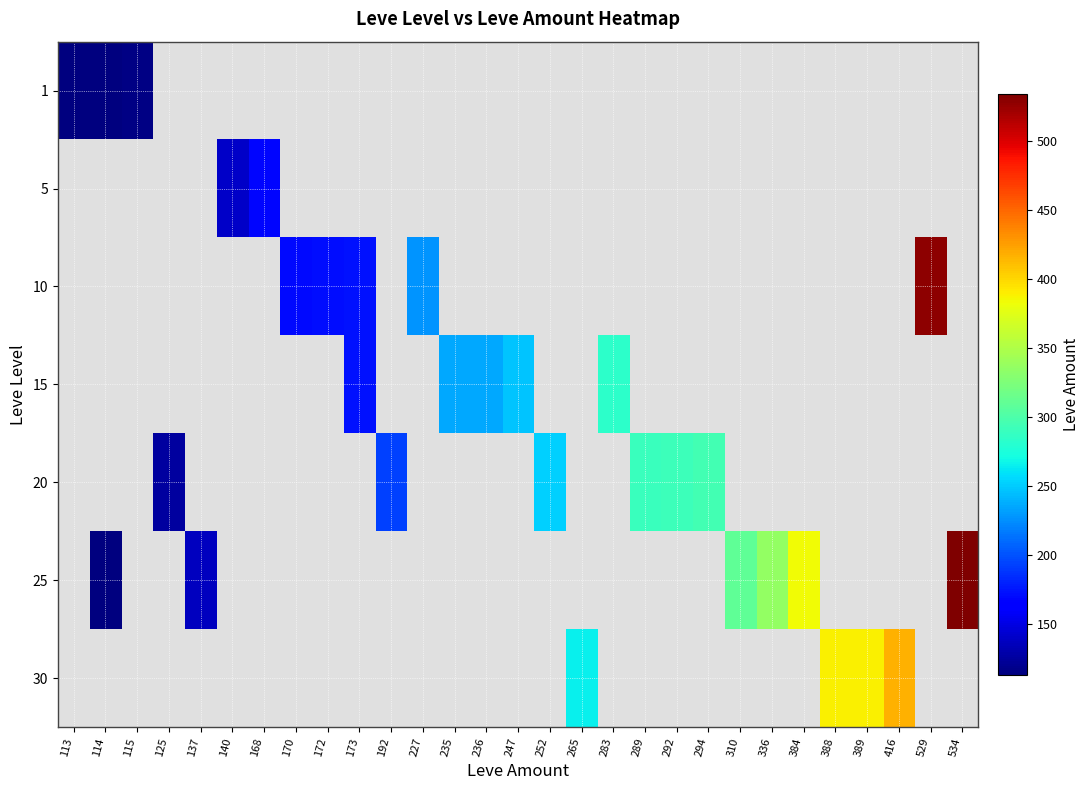

What is the greatest value displayed?

534.0